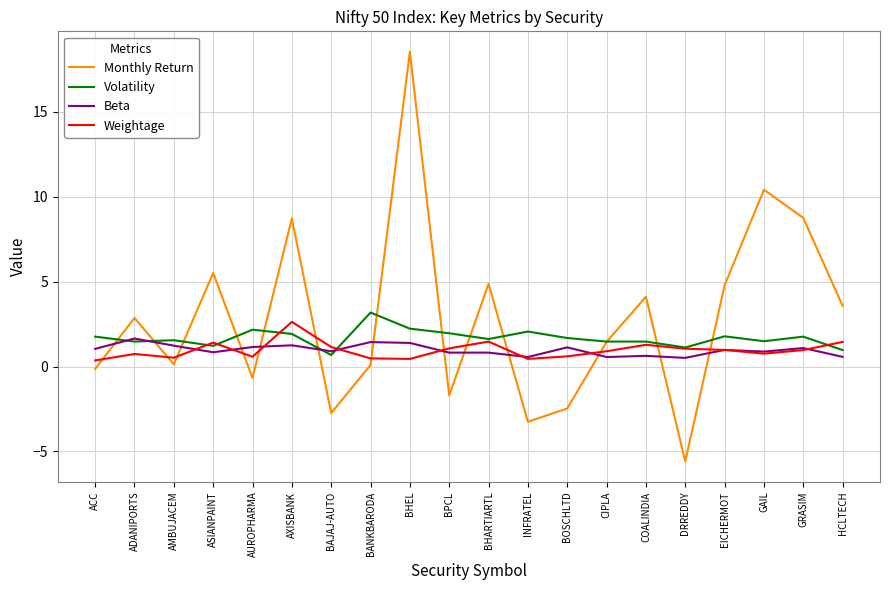

Which series changed the most between BHEL and HCLTECH?

Monthly Return